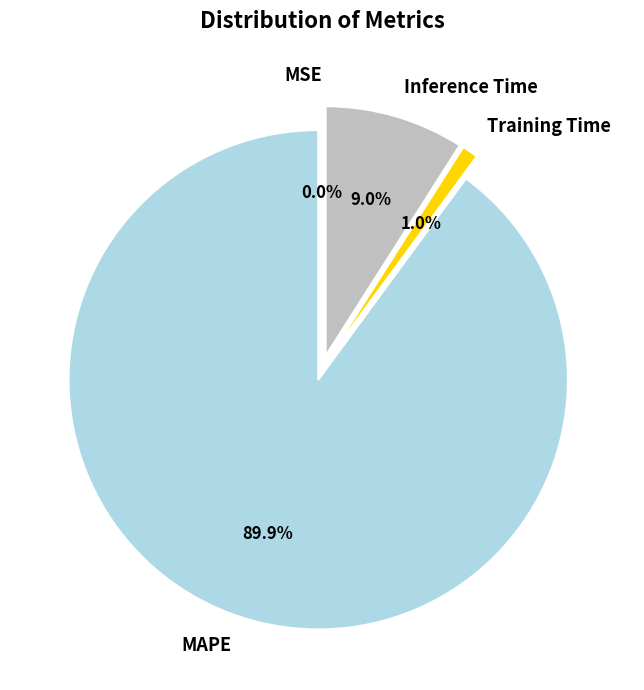

Rank the categories by value from lowest to highest.

MSE, Training Time, Inference Time, MAPE